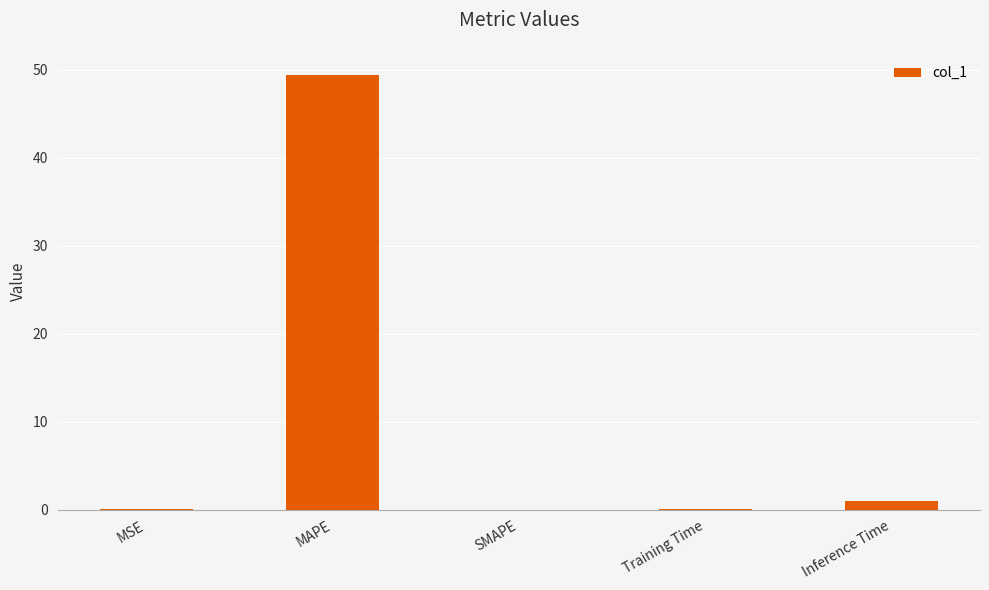

Between MSE and Inference Time, which is larger?

Inference Time